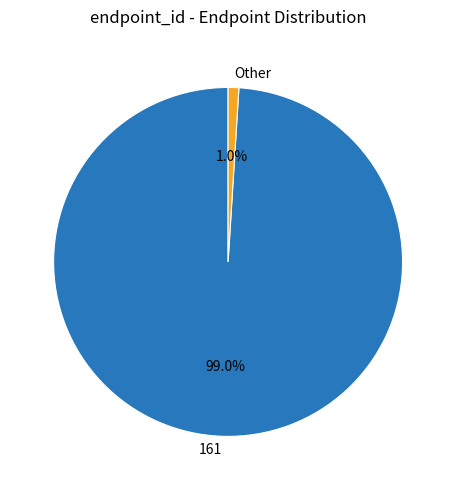

Which slice is the largest?

161